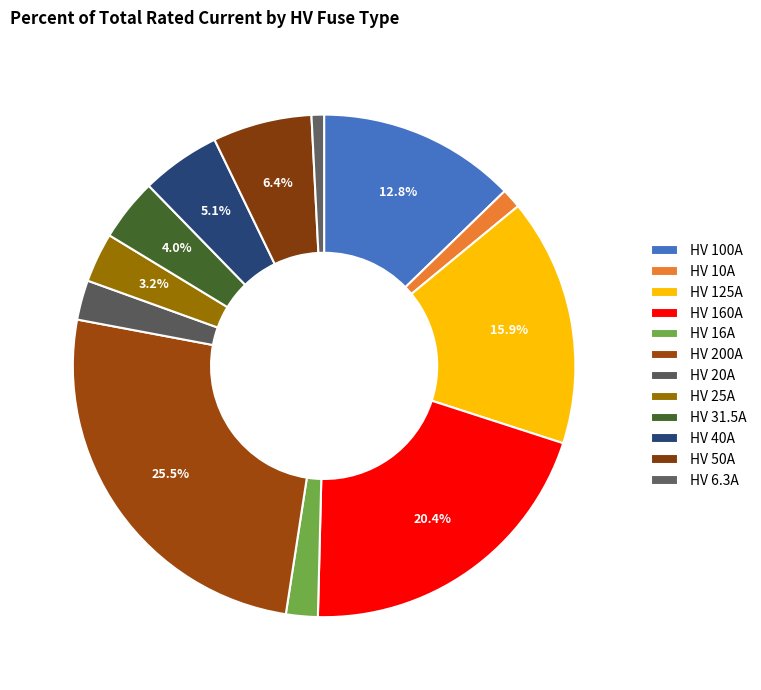

How many segments does this pie chart have?

12